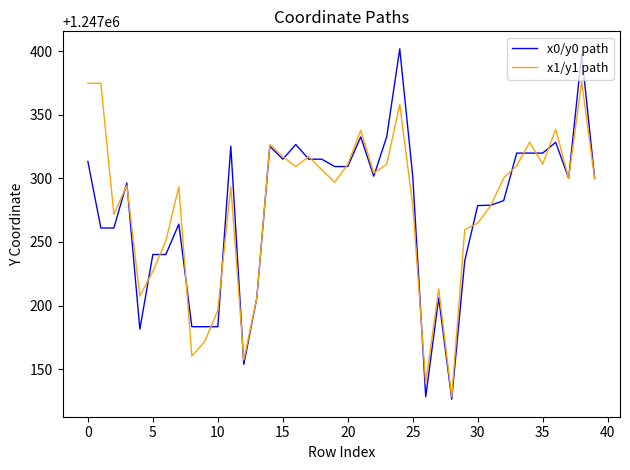

What is the sum of all x0/y0 path values?

49891000.6